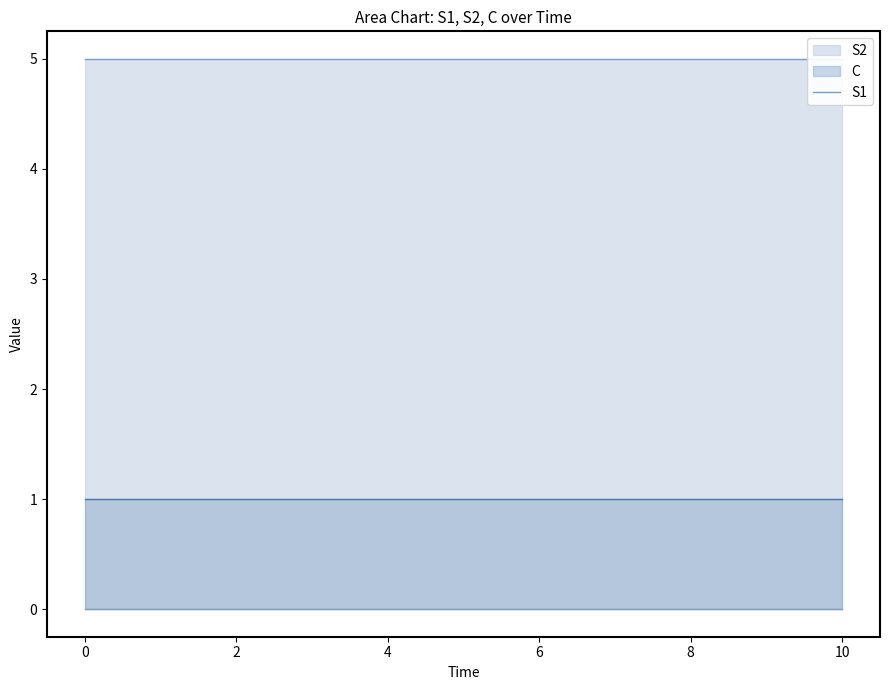

Rank the categories by S1 value from lowest to highest.

0, 1, 2, 3, 4, 5, 6, 7, 8, 9, 10